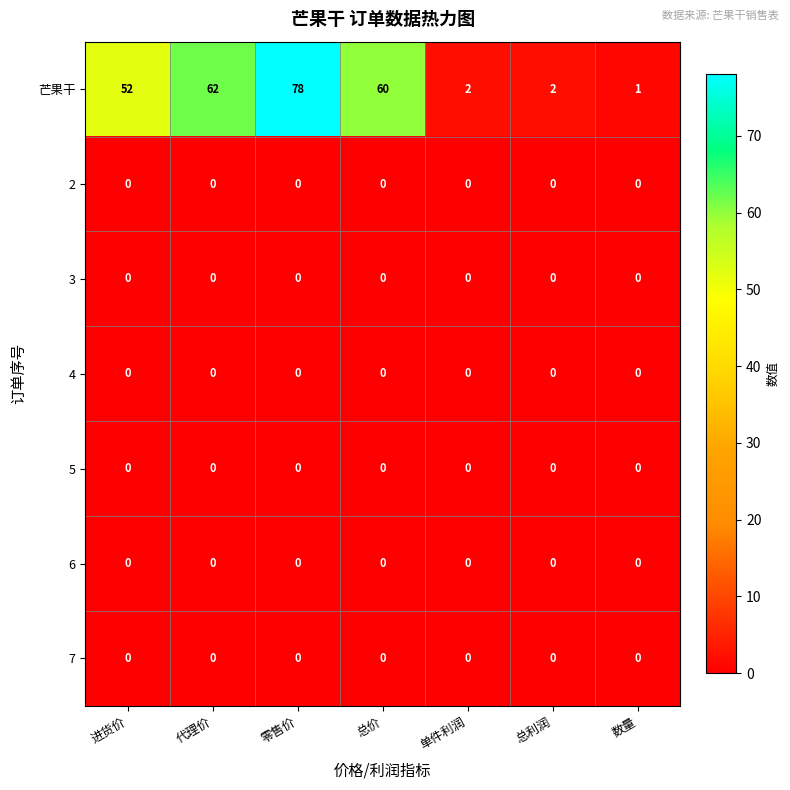

What is the greatest value displayed?

78